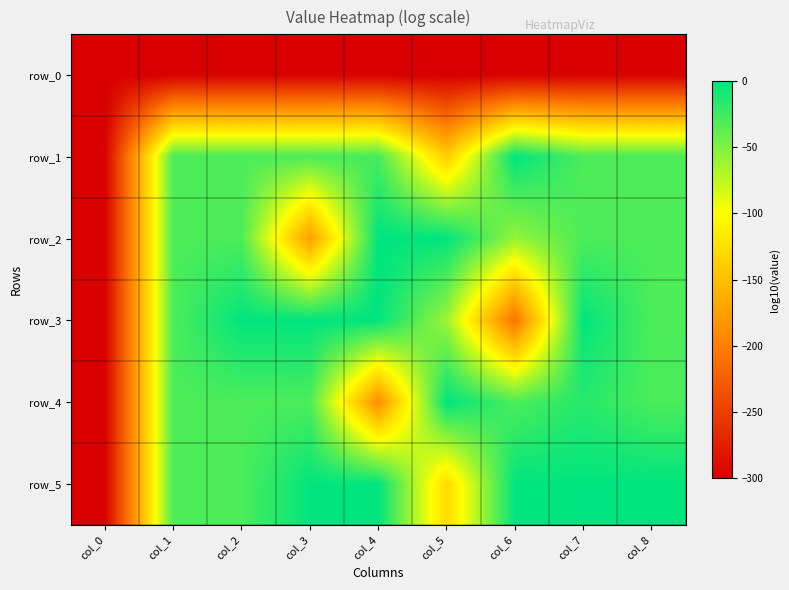

Which label corresponds to the smallest value in the chart?

col_0